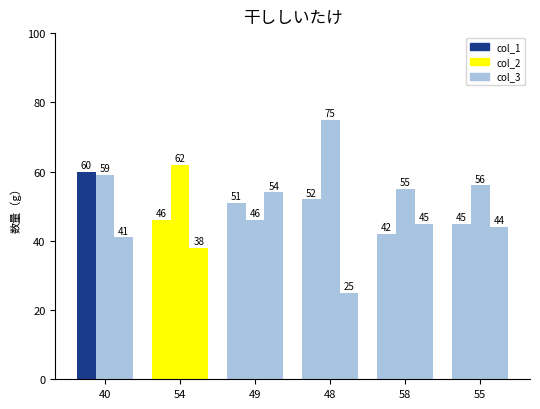

Reading left to right, transcribe all the data shown in this chart.

col_1: 40=60	54=46	49=51	48=52	58=42	55=45
col_2: 40=59	54=62	49=46	48=75	58=55	55=56
col_3: 40=41	54=38	49=54	48=25	58=45	55=44